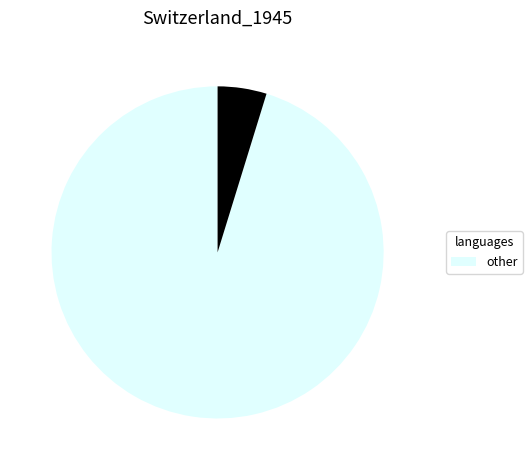

Is there a majority slice in this chart?

Yes